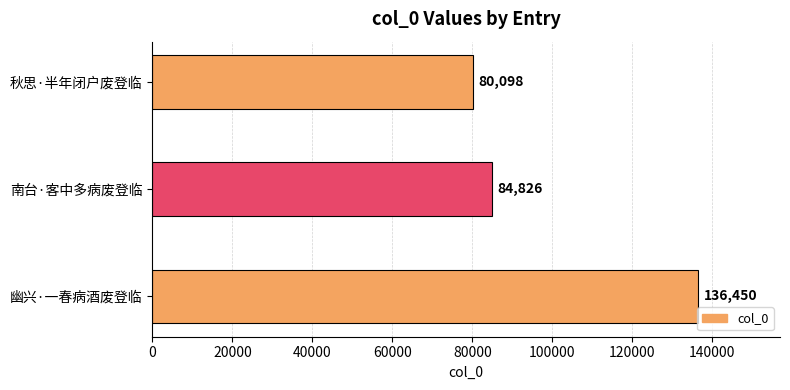

The chart shows a value of 80098 at 秋思·半年闭户废登临. True or false?

True